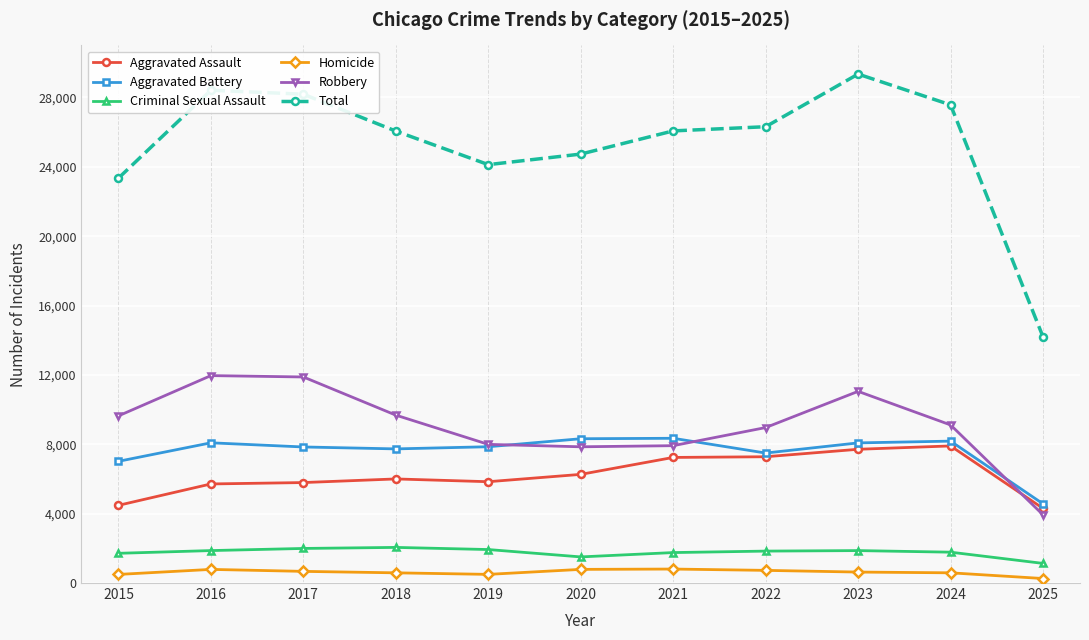

What are all the series names shown in the legend?

Aggravated Assault, Aggravated Battery, Criminal Sexual Assault, Homicide, Robbery, Total